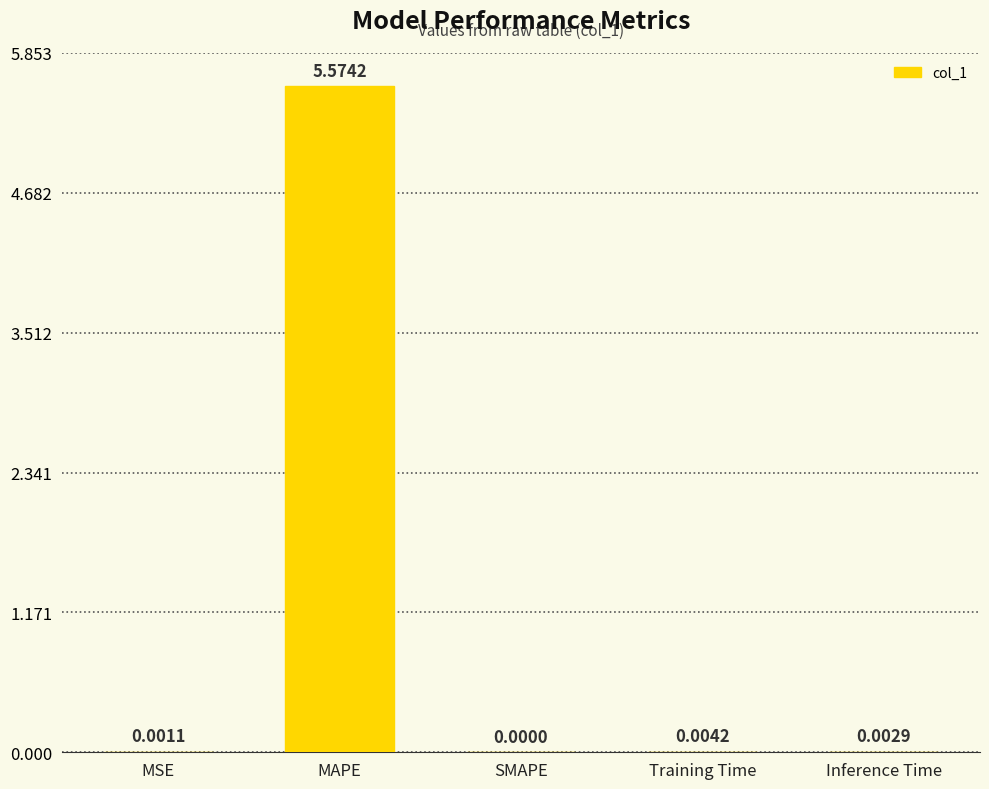

How many series are shown in this chart?

1